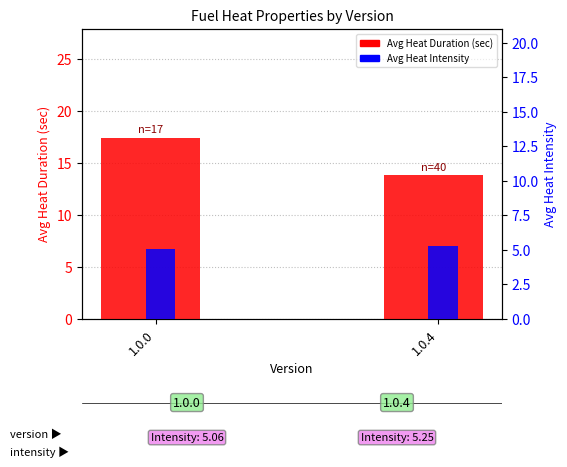

What is the sum of the Avg Heat Duration (sec) values at 1.0.0 and 1.0.4?

31.3